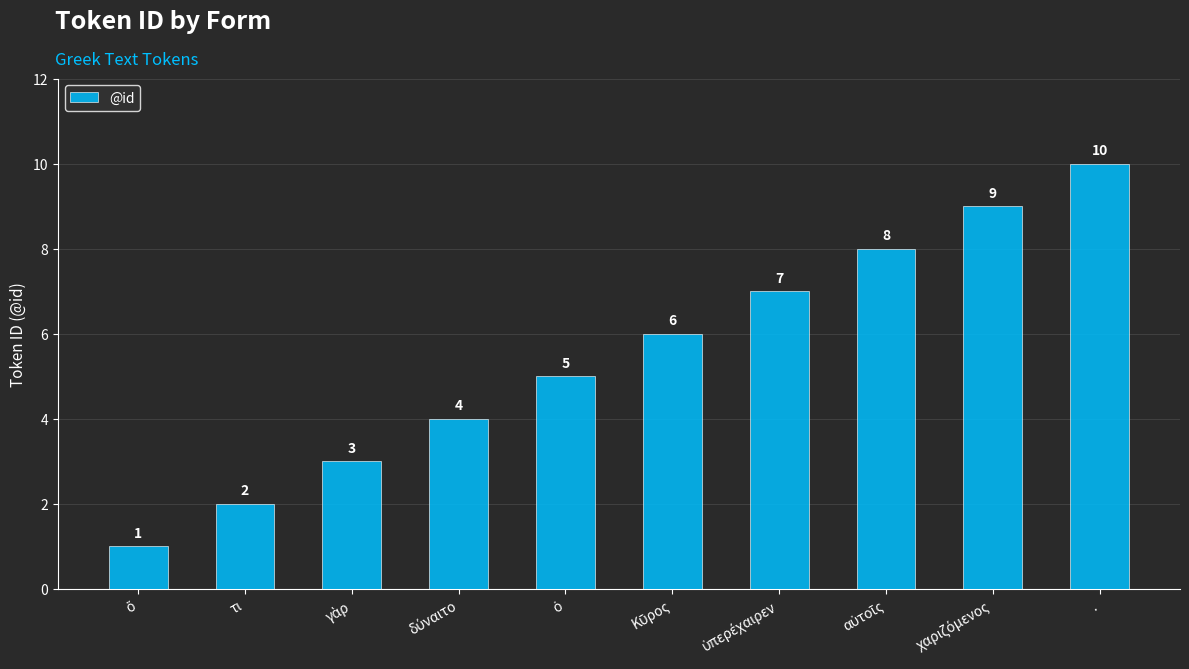

How many values are between 3 and 8?

6